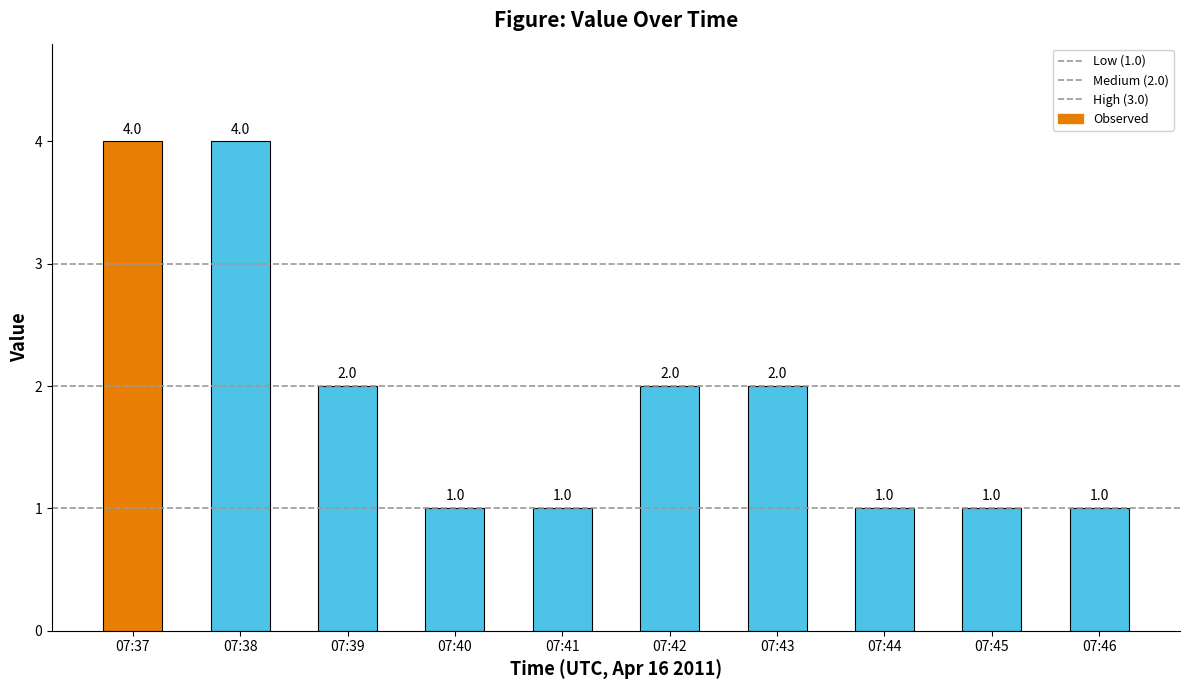

How many bars are there in total?

10